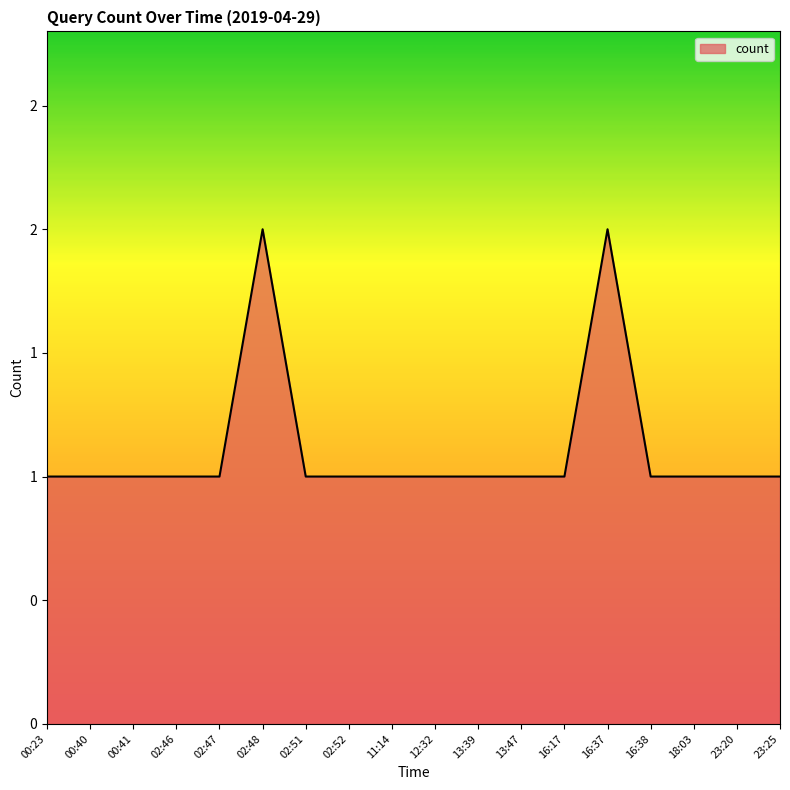

Rank the categories by value from lowest to highest.

00:23, 00:40, 00:41, 02:46, 02:47, 02:51, 02:52, 11:14, 12:32, 13:39, 13:47, 16:17, 16:38, 18:03, 23:20, 23:25, 02:48, 16:37